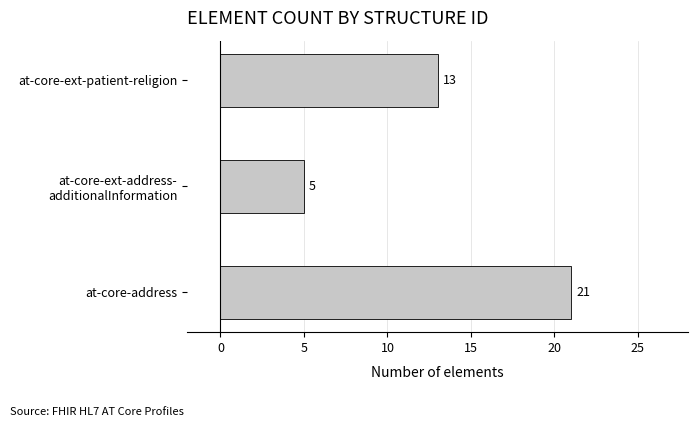

What is the change in value from at-core-address to at-core-ext-patient-religion?

-8